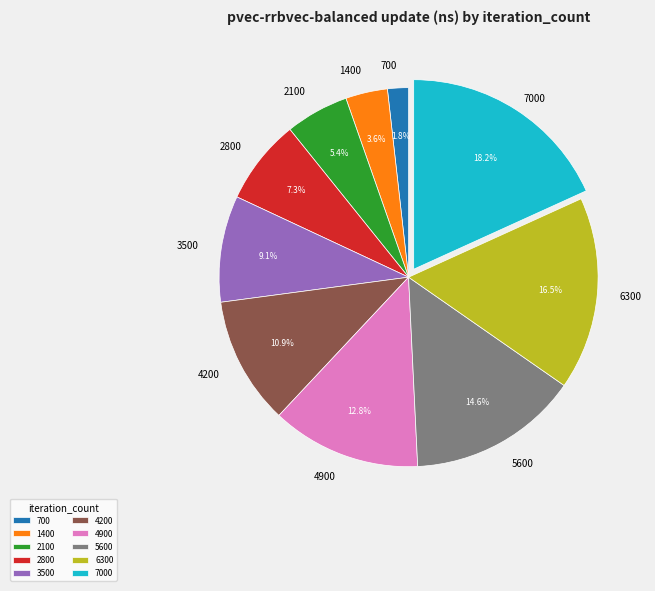

Which category has the biggest portion of the pie?

7000